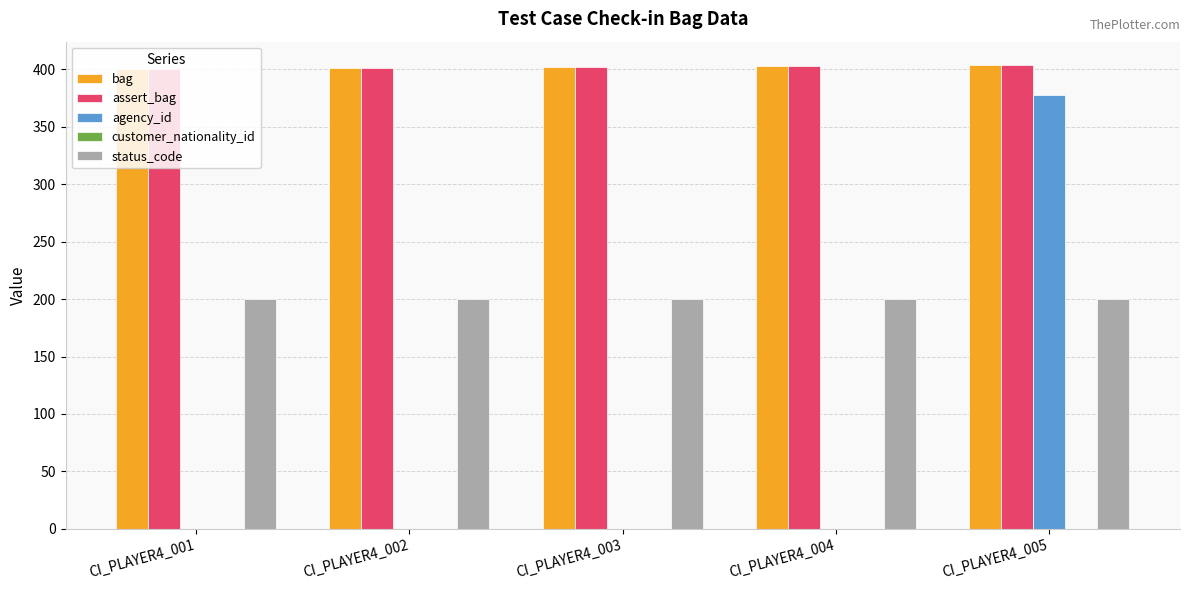

Which series has the largest range (max minus min)?

agency_id